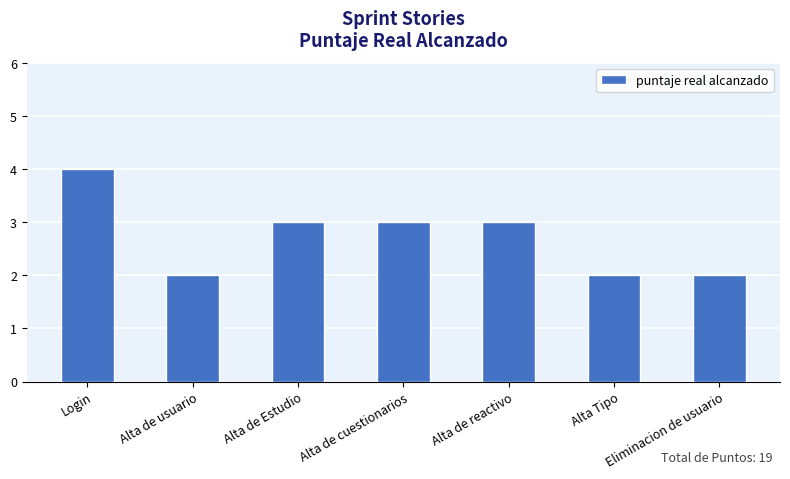

Is it true that the value at Alta Tipo is 2?

True